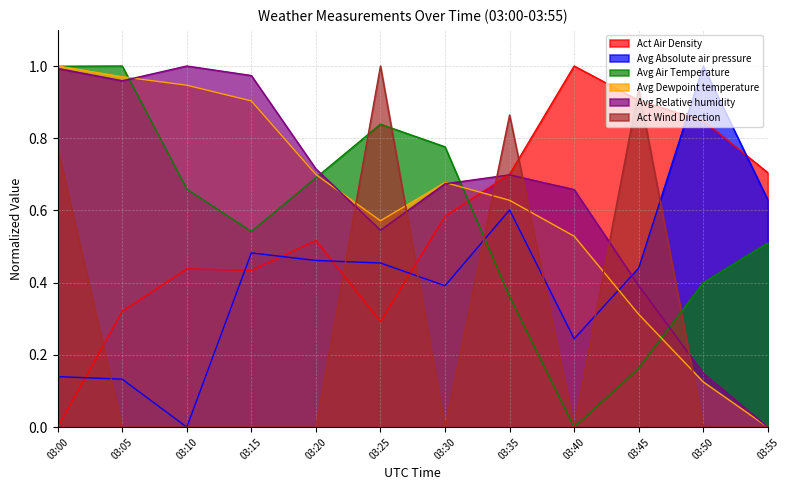

At which category is the sum across all series the highest?

03:00